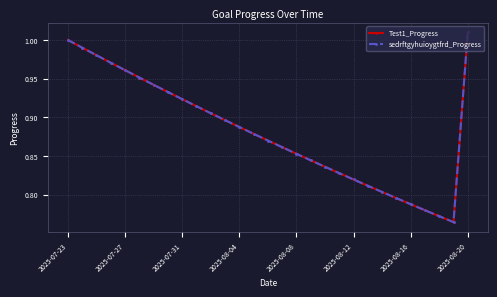

What is the smallest value displayed?

0.8